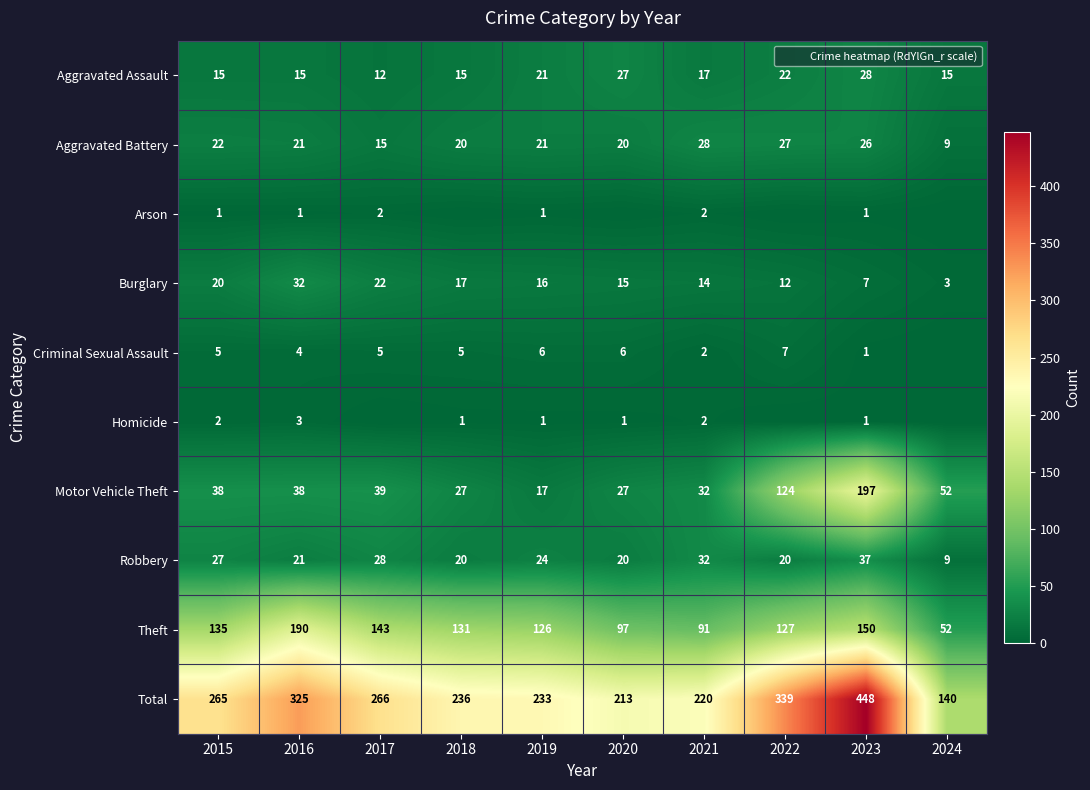

How many values in the Aggravated Assault series are below 17?

5